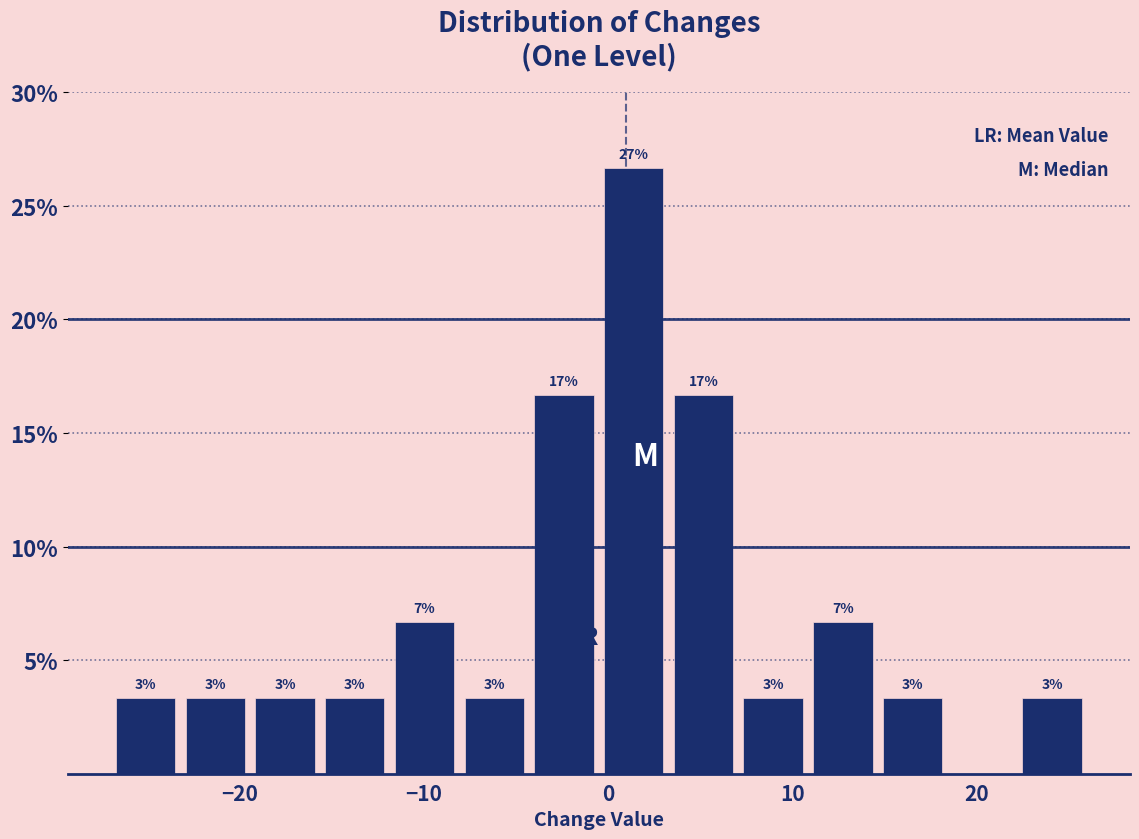

Around what value on the x-axis is the tallest bar? Give the approximate position of its centre, as read against the axis.

1